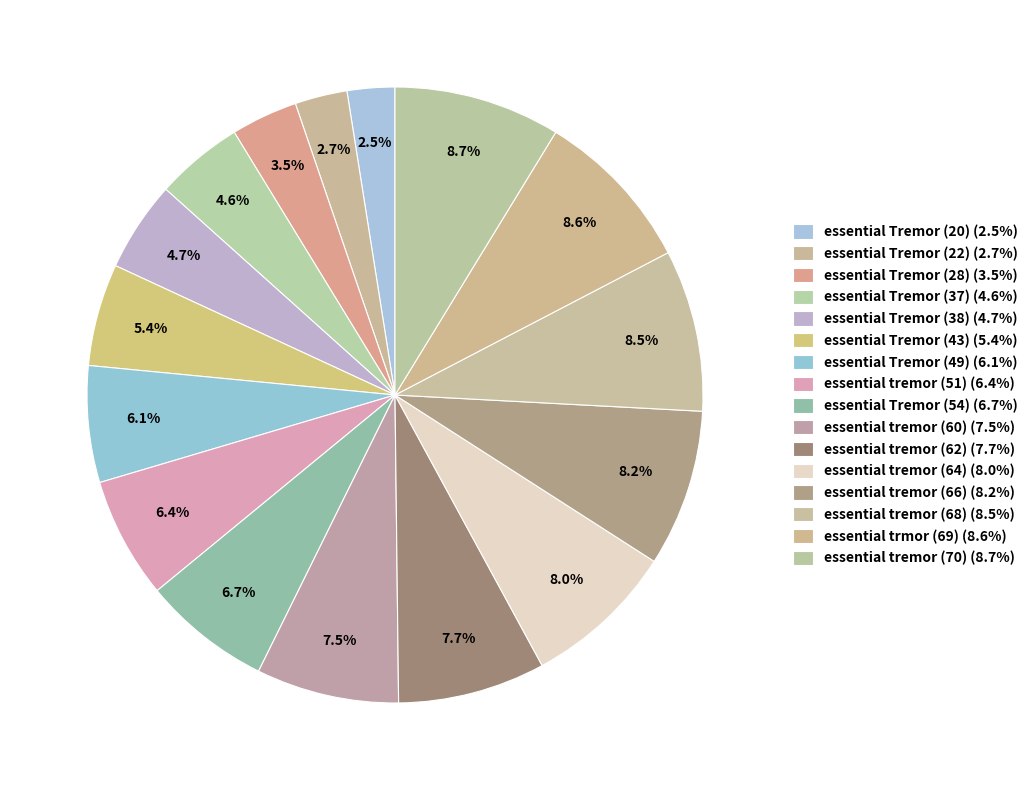

The essential Tremor (20) slice represents 2% of the pie. True or false?

True